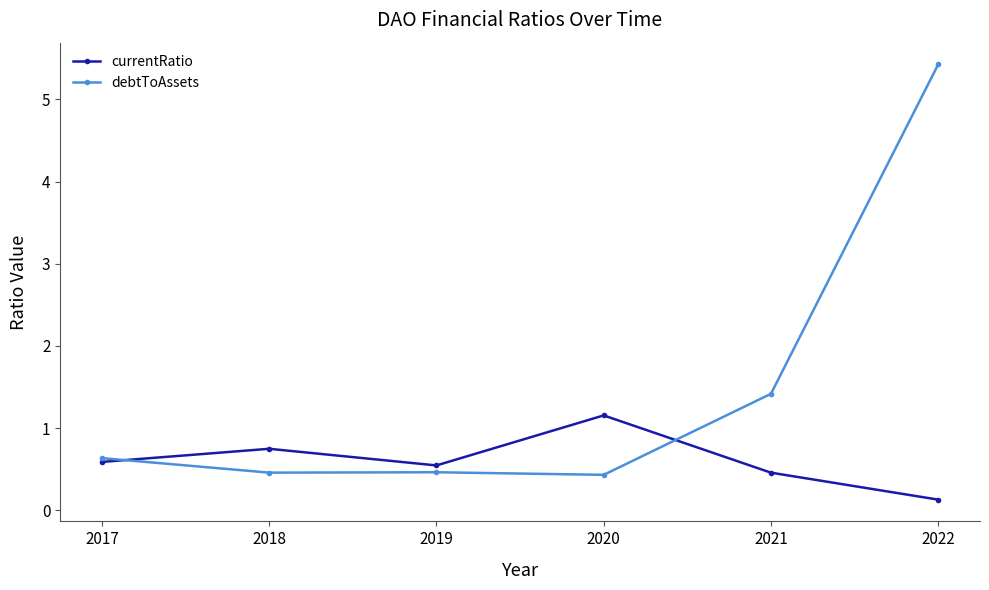

What is the sum of the debtToAssets values at 2020 and 2017?

1.1